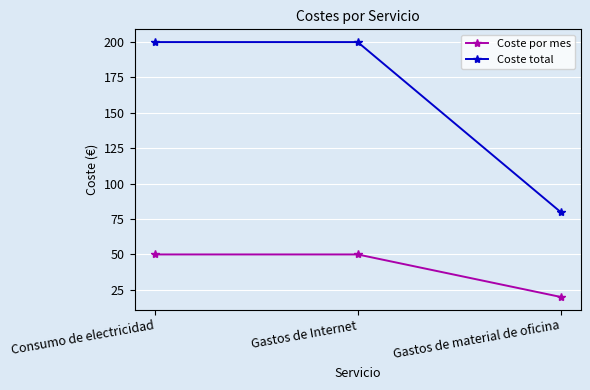

Which series has the widest spread of values?

Coste total